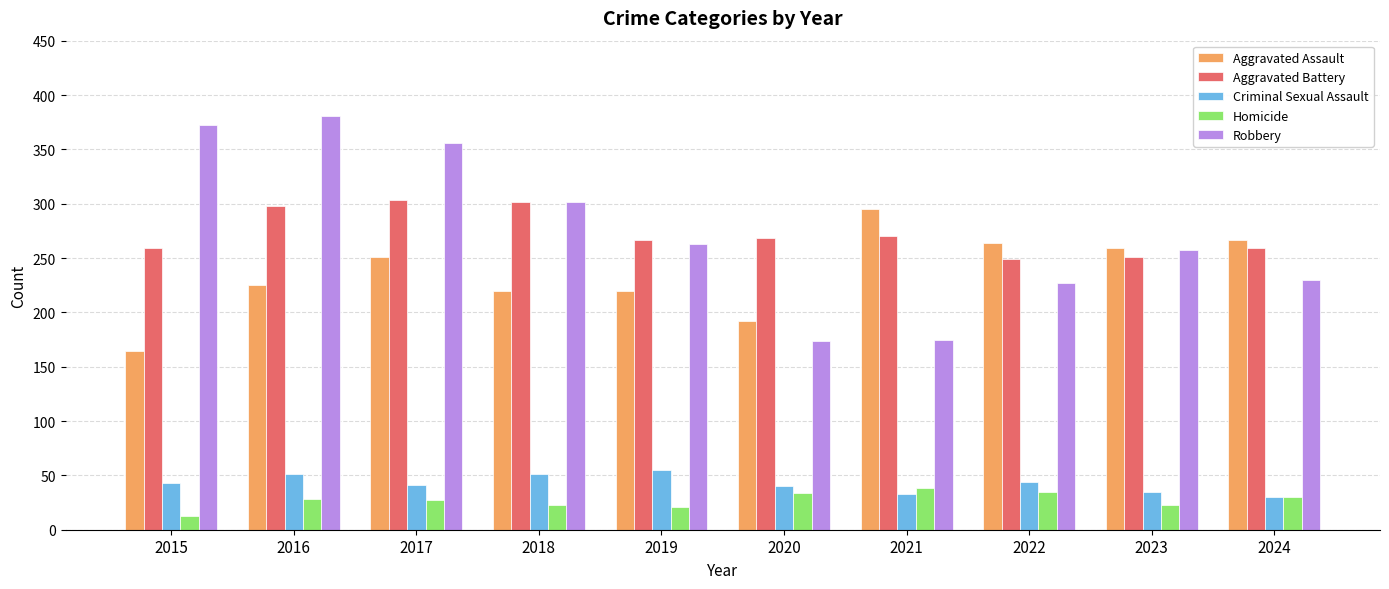

How many bars are there in total?

50